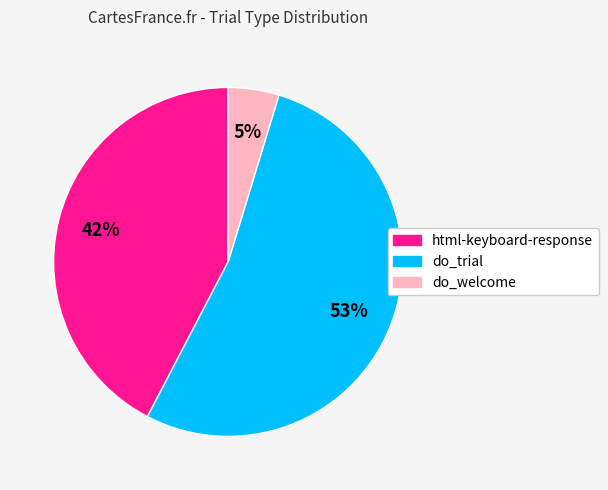

Rank the categories by value from lowest to highest.

do_welcome, html-keyboard-response, do_trial